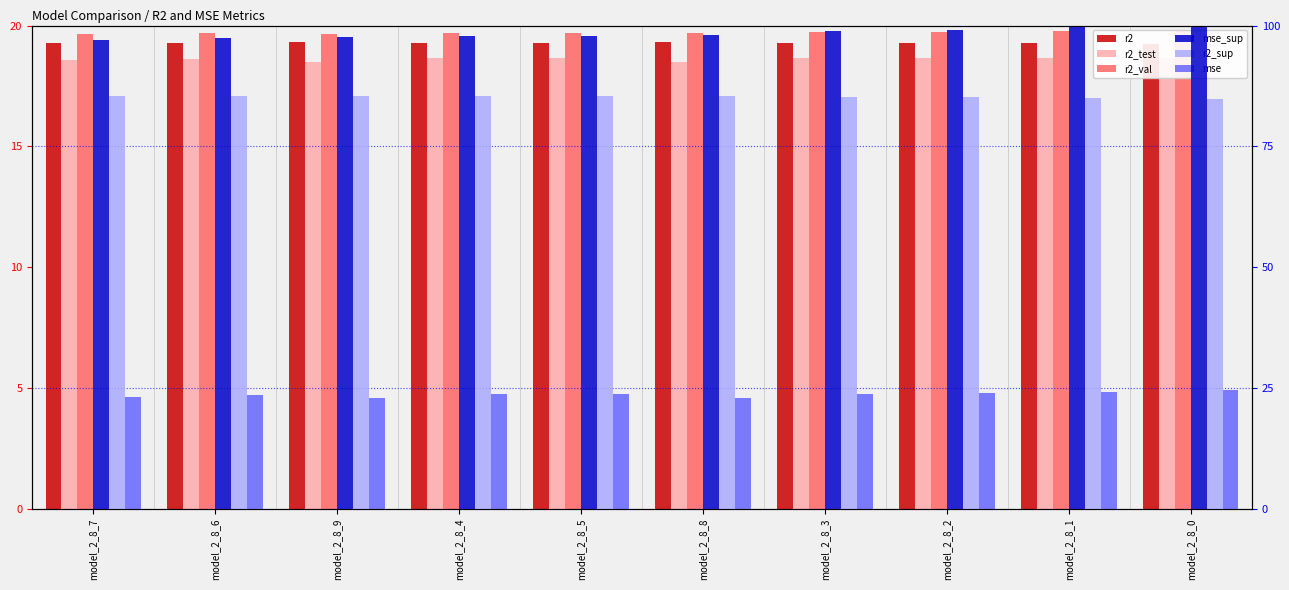

The value of mse at model_2_8_4 is 23.8. True or false?

True